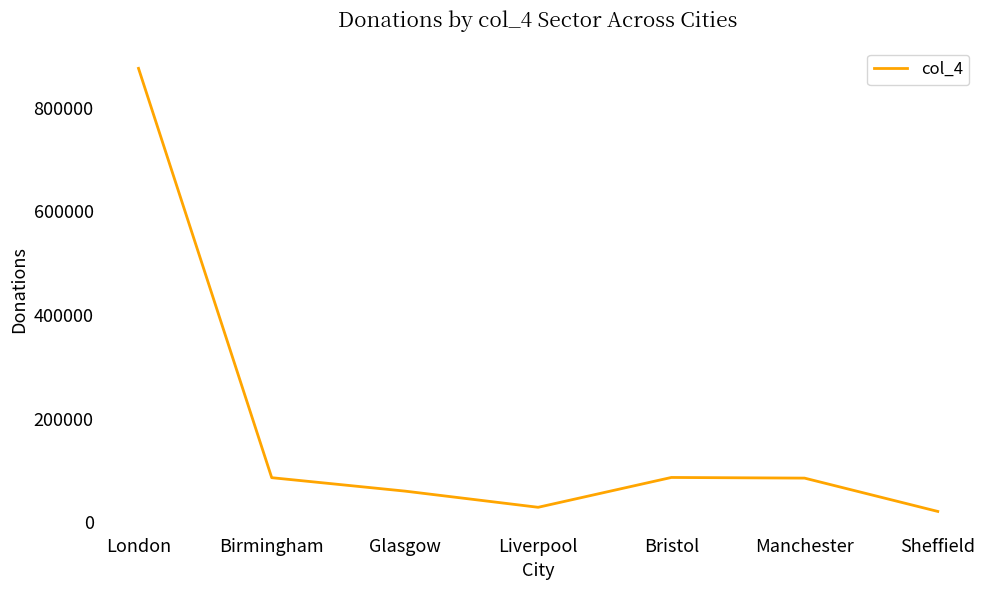

What is the average value?

177517